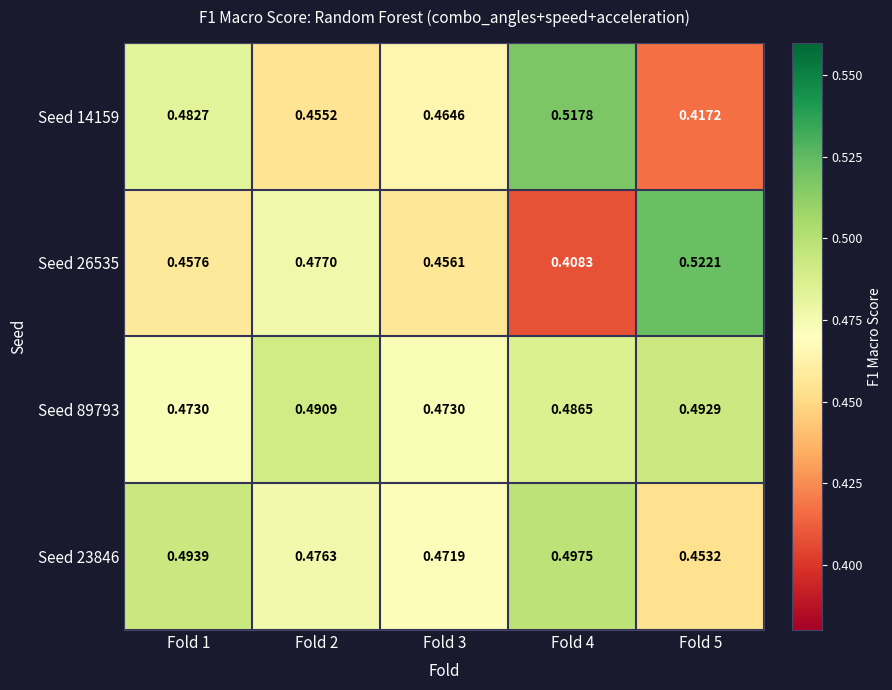

Count the number of data series in this chart.

4